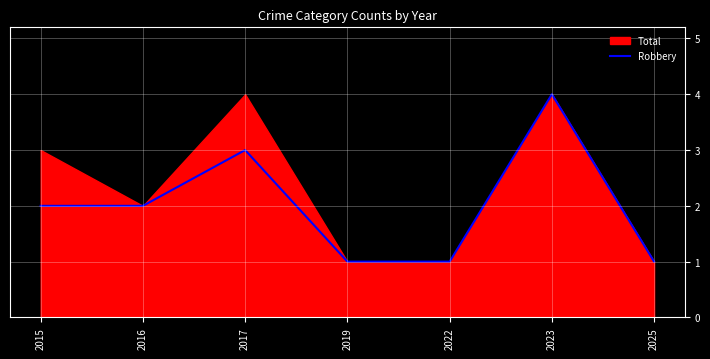

Is it true that the value at 2016 is 2?

True